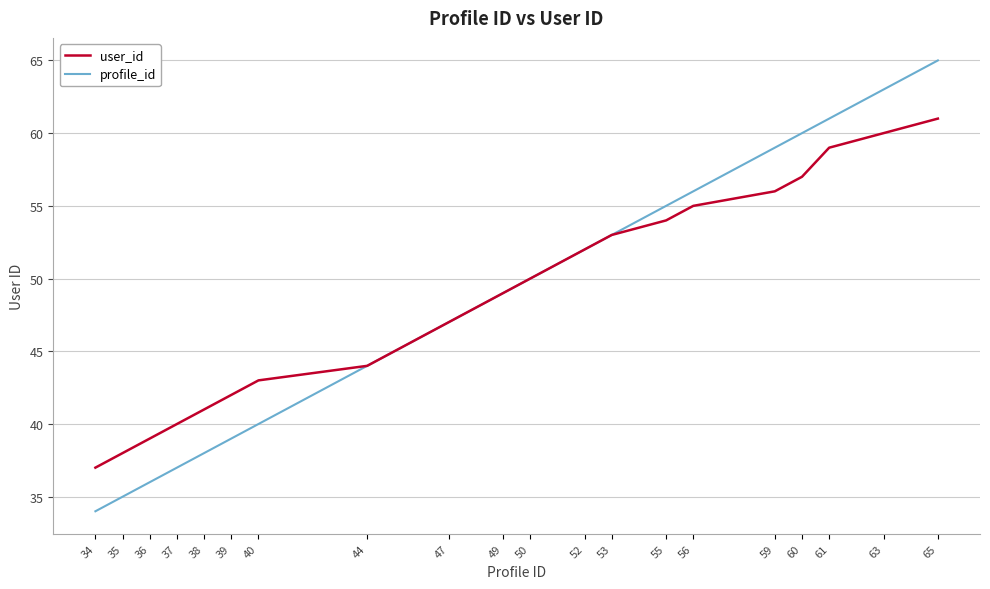

Reading left to right, what are all the values shown in this chart?

user_id: 37	38	39	40	41	42	43	44	47	49	50	52	53	54	55	56	57	59	60	61
profile_id: 34	35	36	37	38	39	40	44	47	49	50	52	53	55	56	59	60	61	63	65